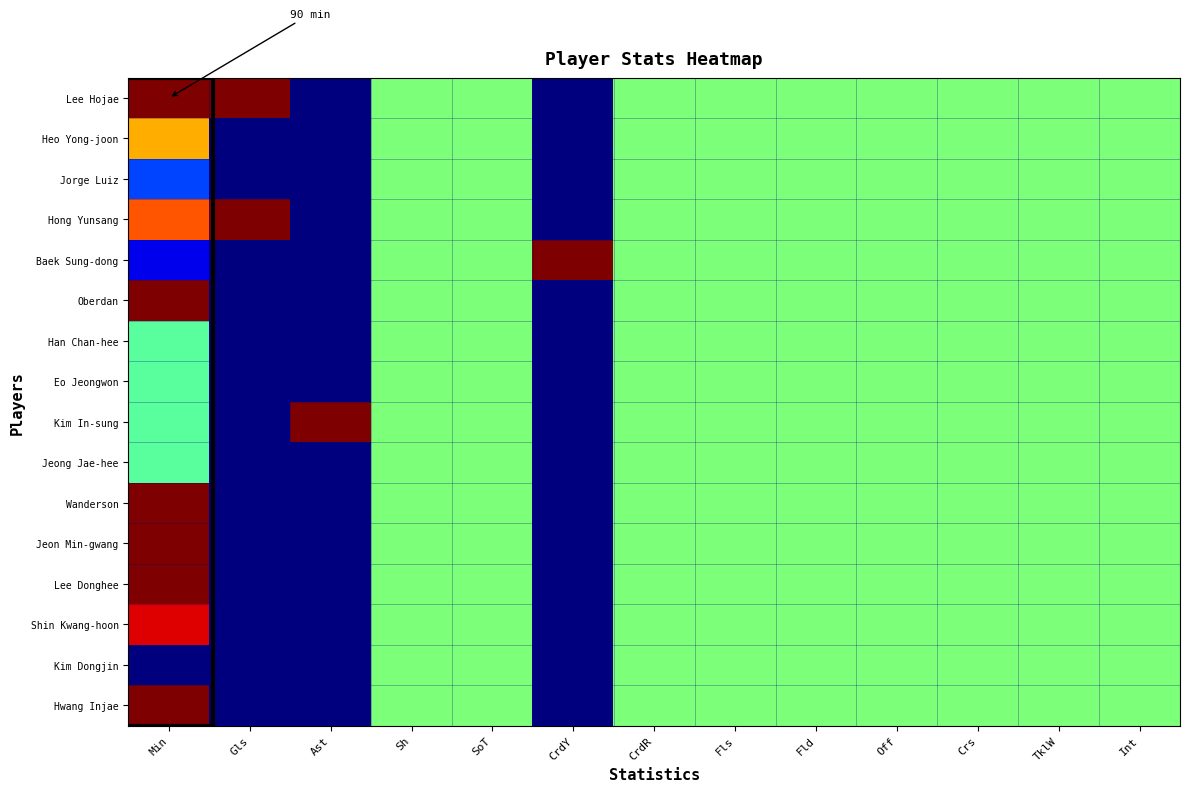

Which series has the largest range (max minus min)?

Lee Hojae